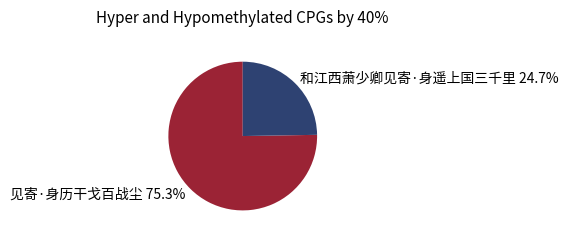

How many slices are in this pie chart?

2